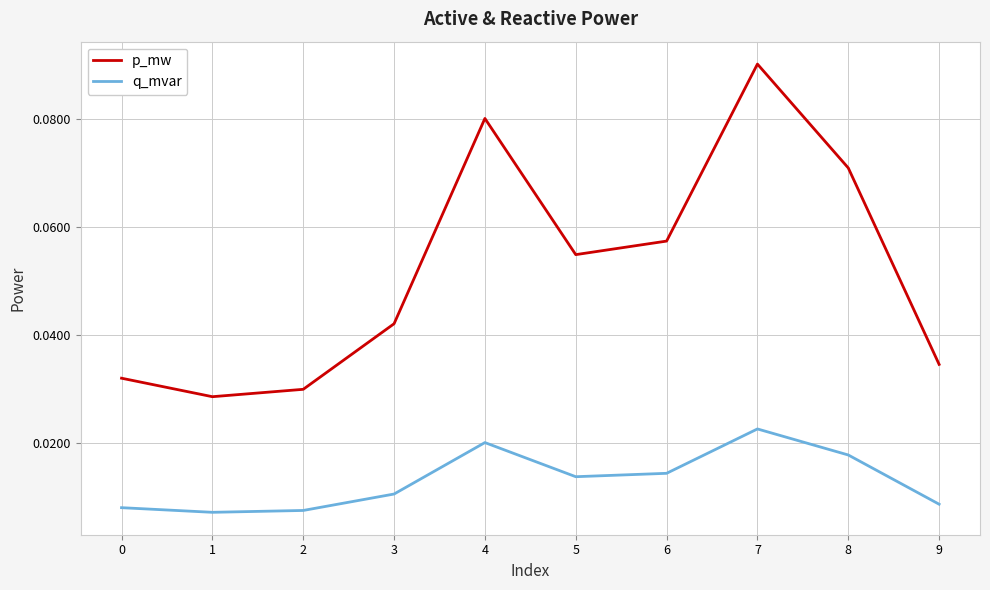

In q_mvar, how many points are lower than both neighbors (excluding endpoints)?

2